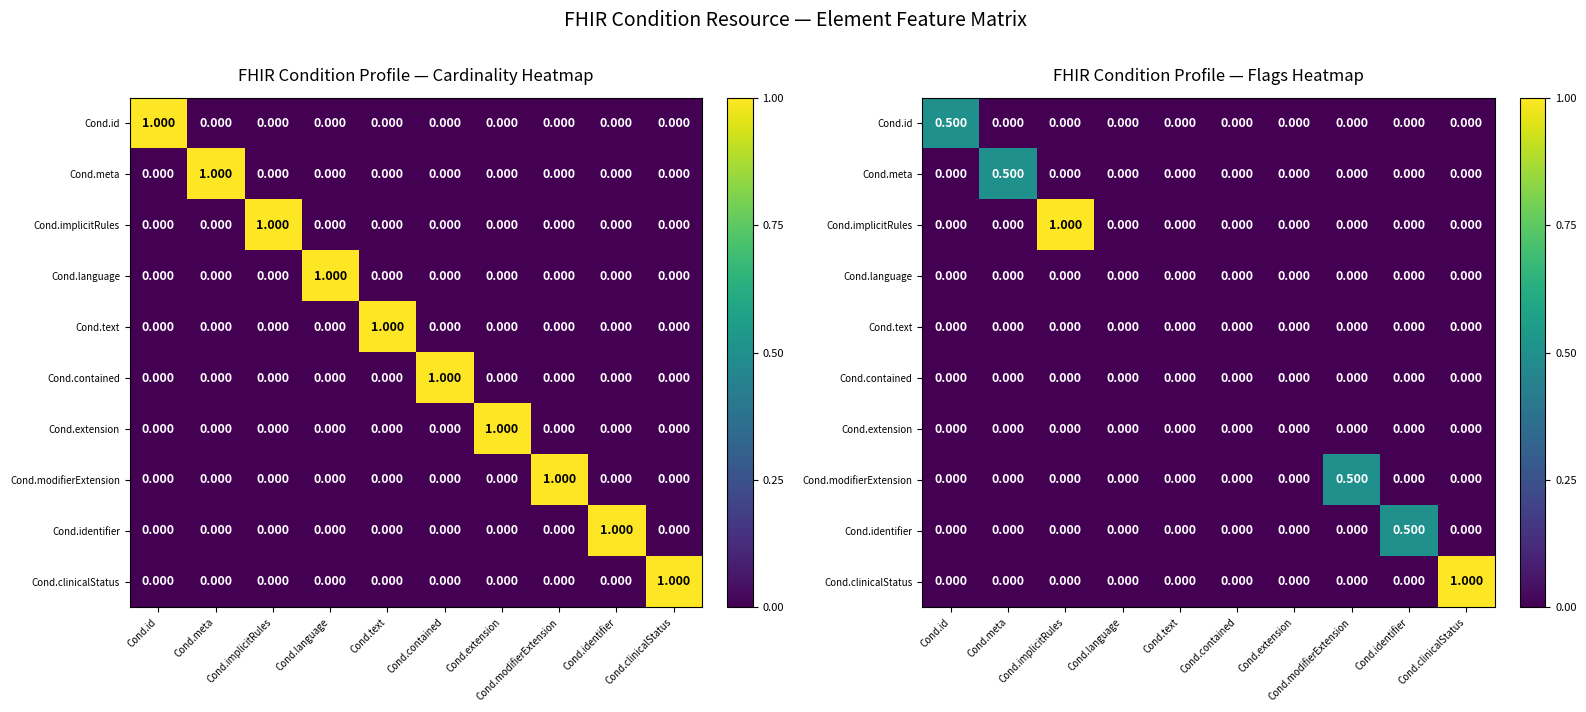

Which category has the lowest value in the Cond.text series?

Cond.id